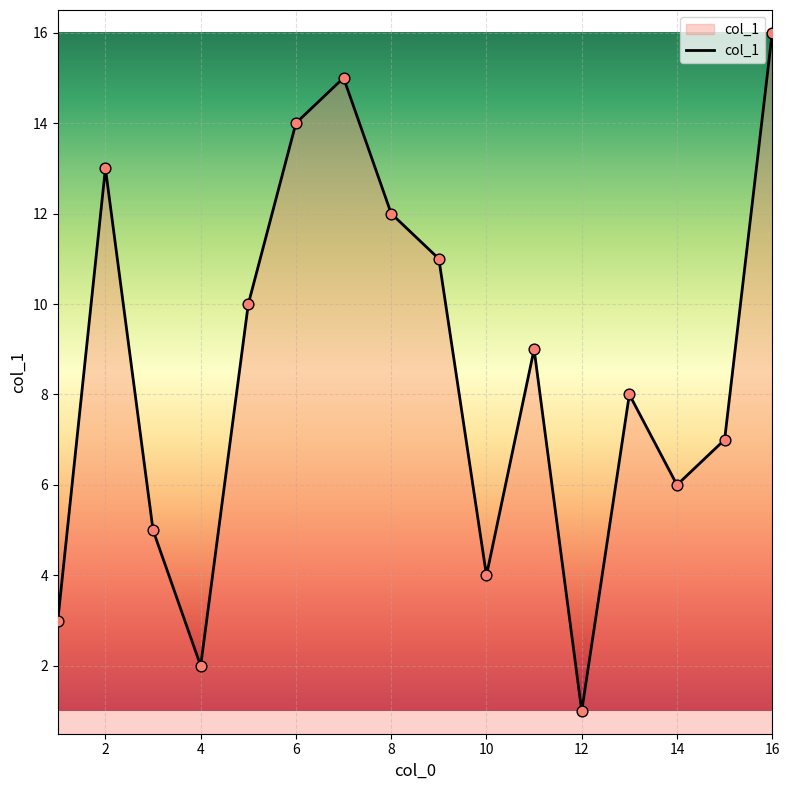

What is the difference between the maximum and minimum values?

15